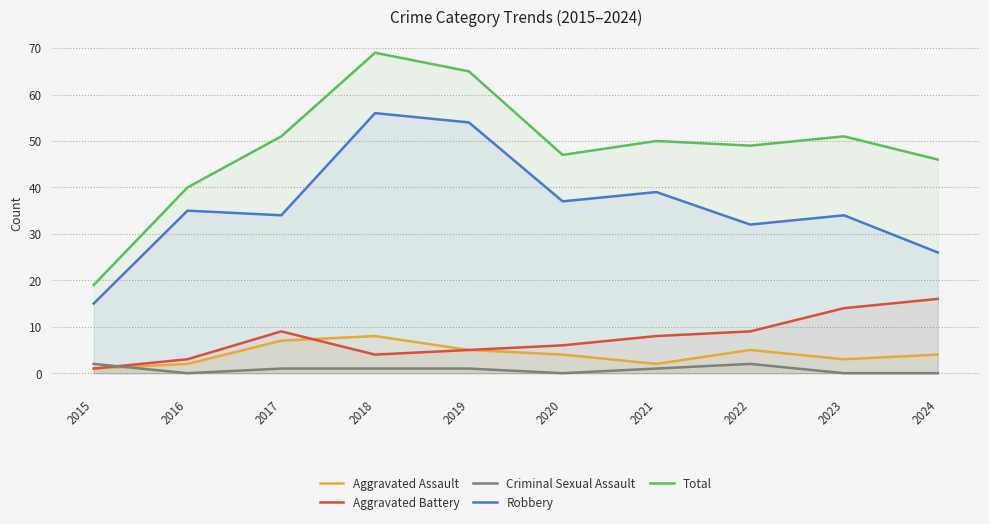

What is the value of the Robbery point at the 5th from the left?

54